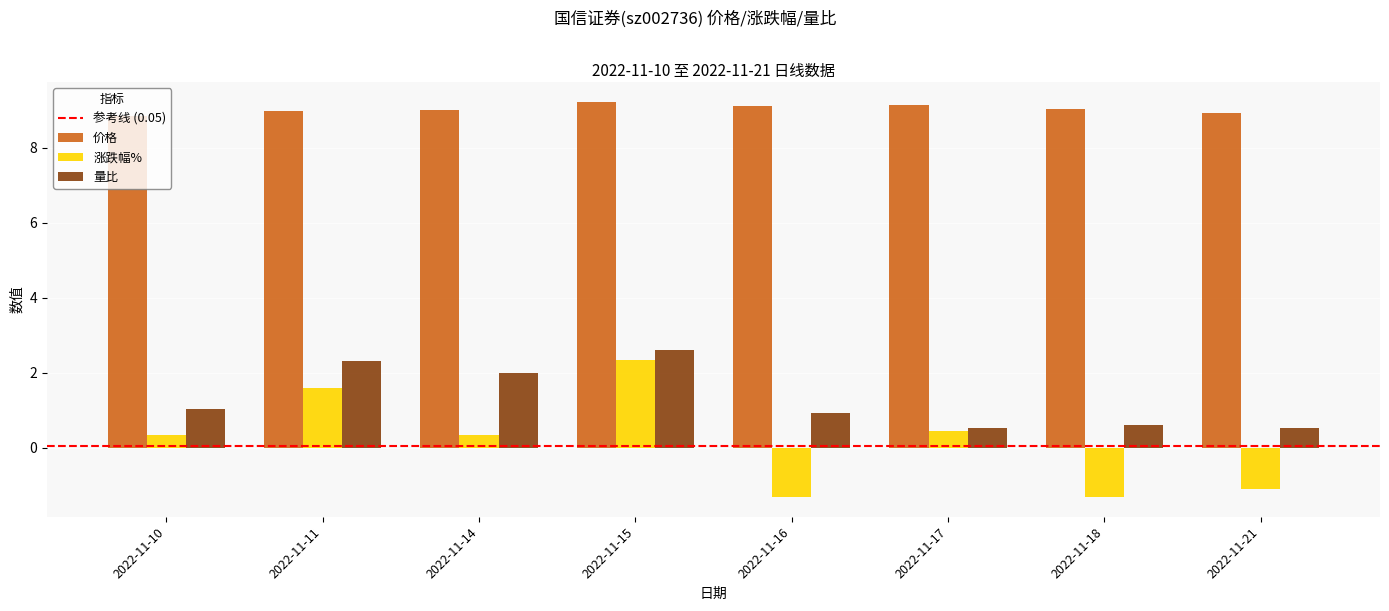

Reading left to right, list all the values displayed in this chart.

价格: 2022-11-10=8.8	2022-11-11=9.0	2022-11-14=9.0	2022-11-15=9.2	2022-11-16=9.1	2022-11-17=9.1	2022-11-18=9.0	2022-11-21=8.9
涨跌幅%: 2022-11-10=0.3	2022-11-11=1.6	2022-11-14=0.3	2022-11-15=2.3	2022-11-16=-1.3	2022-11-17=0.4	2022-11-18=-1.3	2022-11-21=-1.1
量比: 2022-11-10=1.0	2022-11-11=2.3	2022-11-14=2.0	2022-11-15=2.6	2022-11-16=0.9	2022-11-17=0.5	2022-11-18=0.6	2022-11-21=0.5